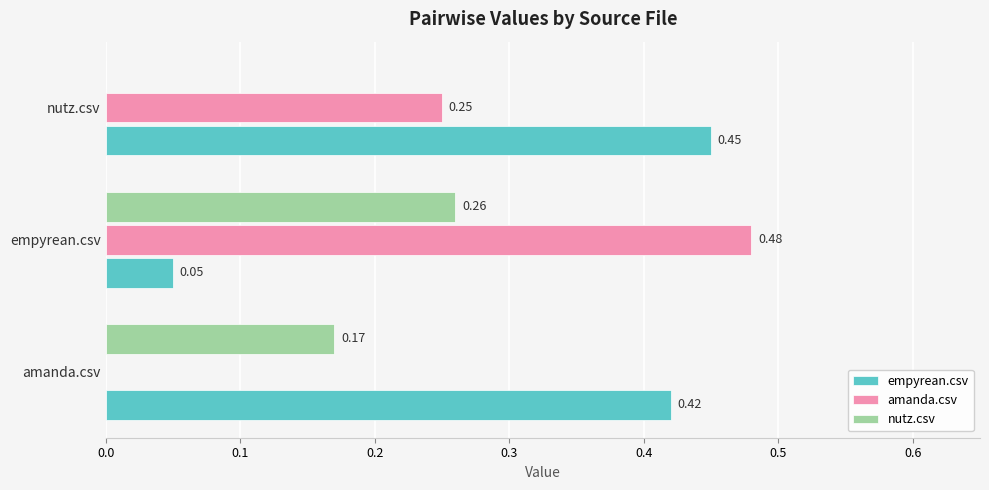

What are all the series names shown in the legend?

empyrean.csv, amanda.csv, nutz.csv